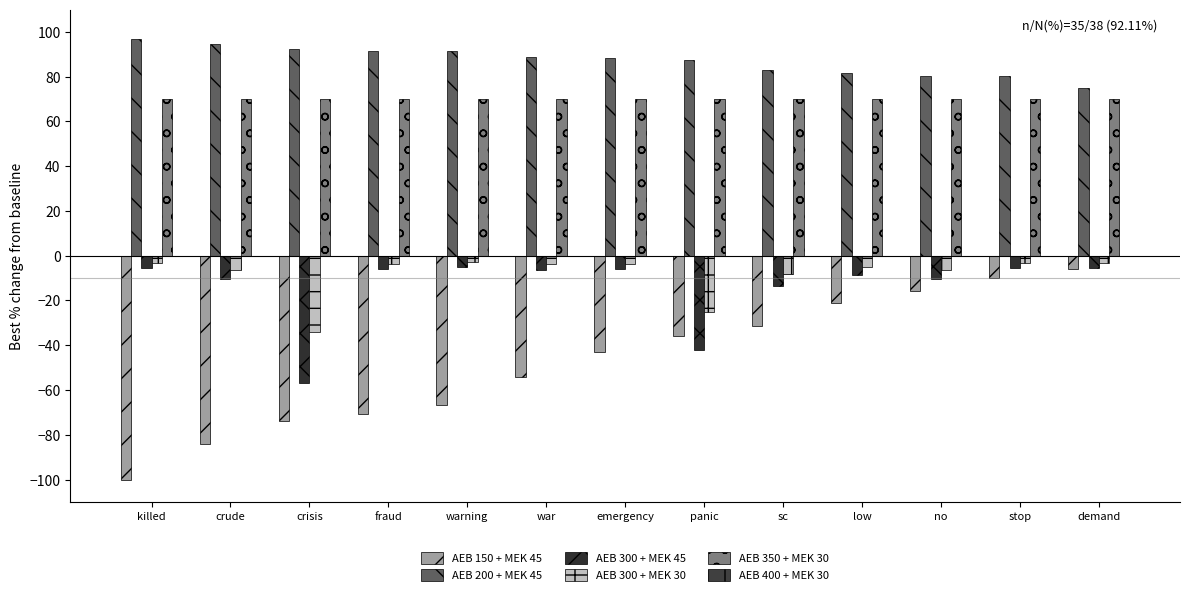

What is the spread (max minus min) of values at sc?

114.2